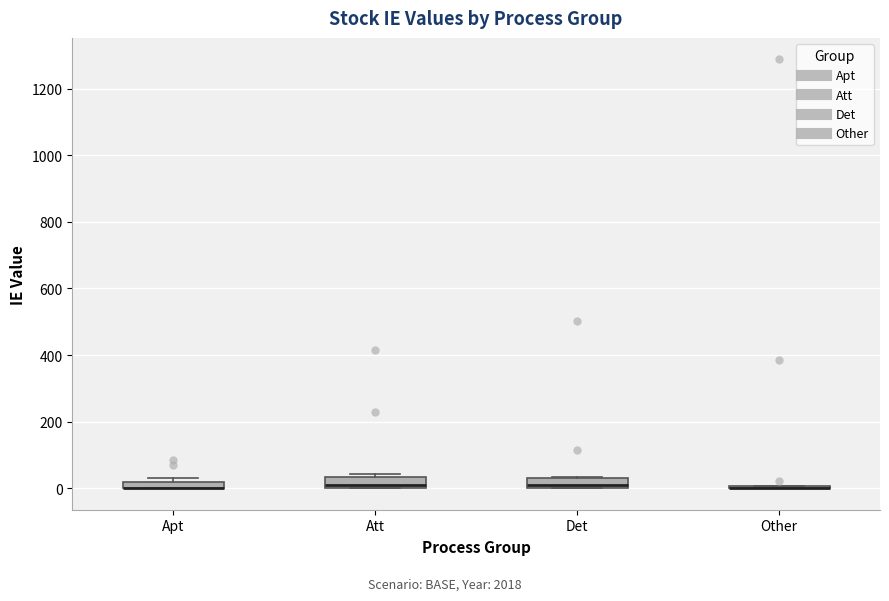

Where does the median line of the box for Att sit on the y-axis? The values are not printed on the chart, so give them approximately, as read against the axis.

20